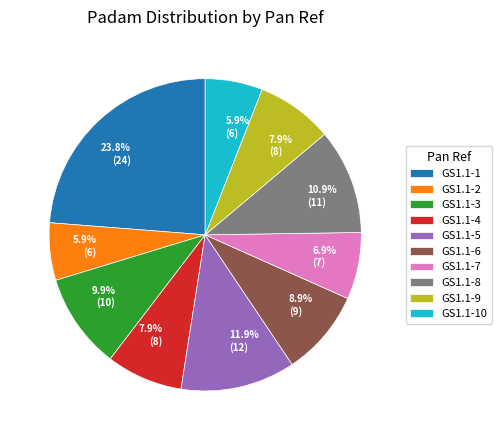

To the nearest percent, what percentage of the pie is GS1.1-6?

9%